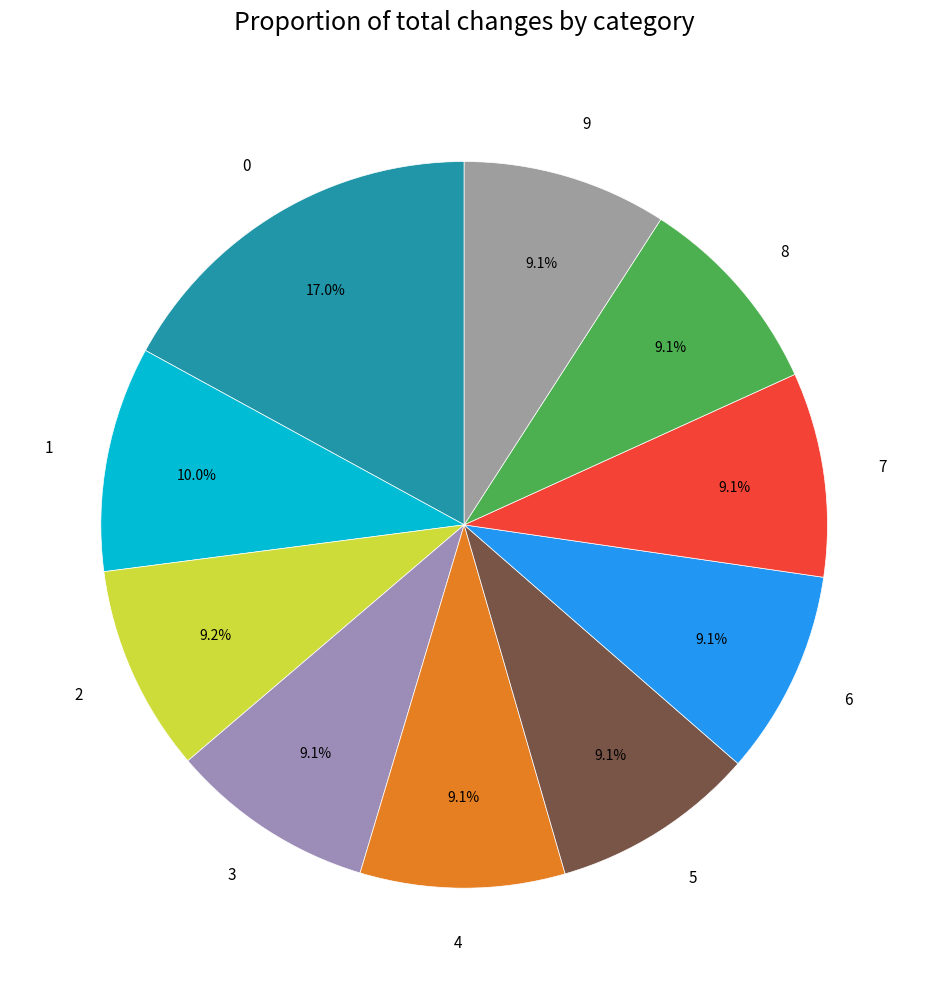

Does any single category account for the majority?

No